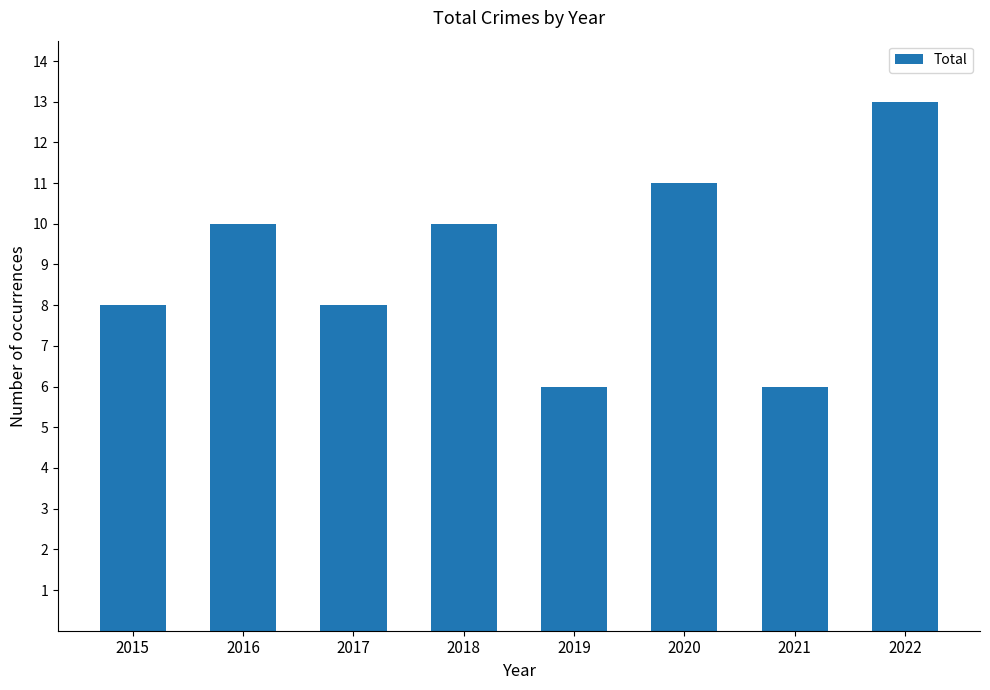

True or false: the data shows 11 at 2017.

False